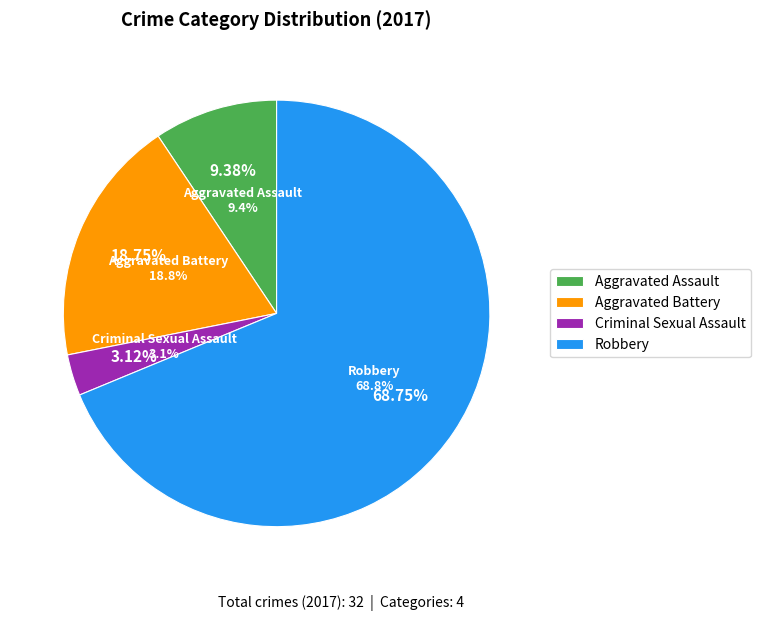

Which slice is the smallest?

Criminal Sexual Assault